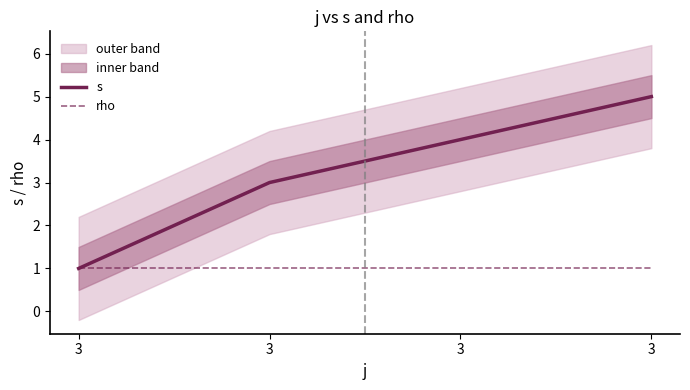

Reading left to right, transcribe all the data shown in this chart.

s: 1	3	4	5
rho: 1	1	1	1